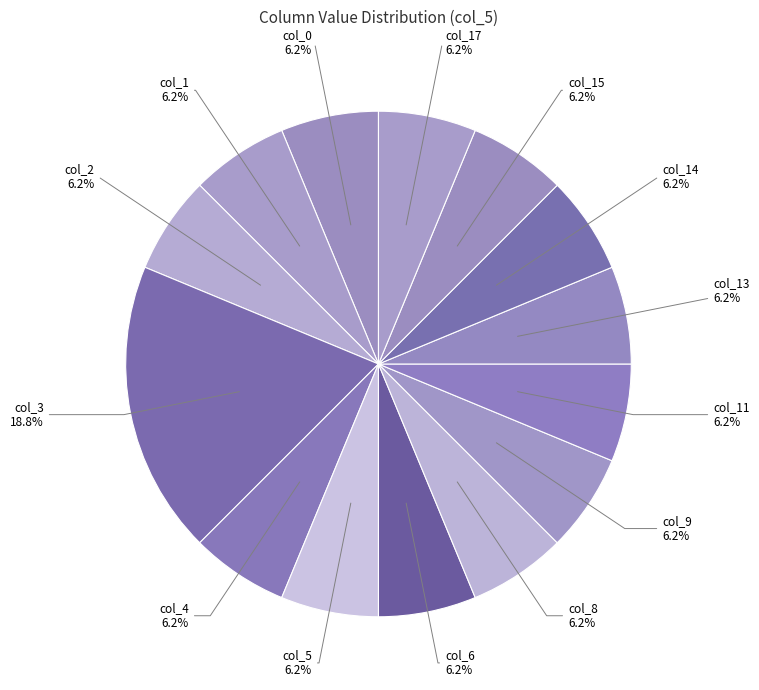

How many slices are in this pie chart?

14